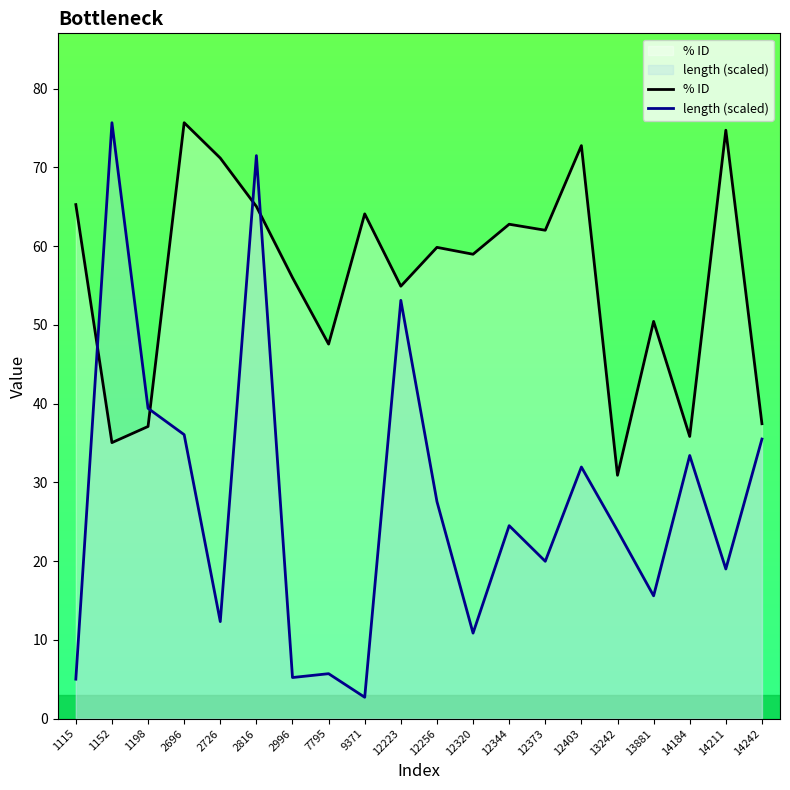

What is the sum of the length (scaled) values at 12373 and 2996?

25.2